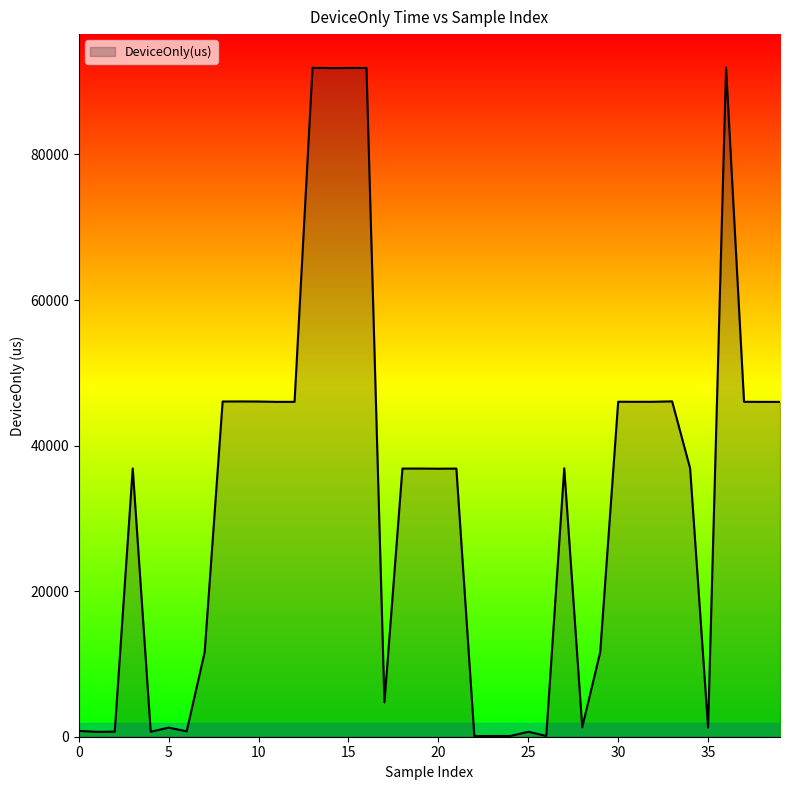

What is the greatest value displayed?

91936.7